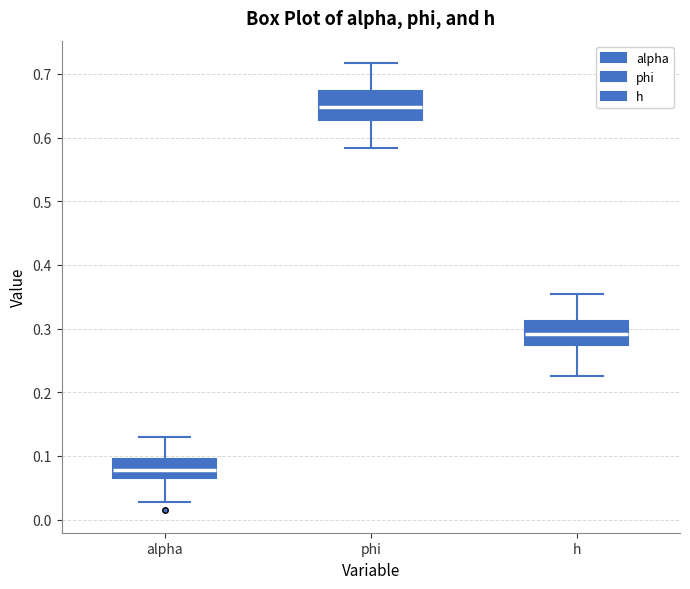

Reading left to right, transcribe this box plot: for each box, give where its median line is, the range the box spans, and where its two whiskers end, as read against the y-axis. The values are not printed on the chart, so give them approximately, as read against the axis.

alpha: median 0.08, box 0.07 to 0.09, whiskers 0.03 to 0.13
phi: median 0.65, box 0.63 to 0.67, whiskers 0.58 to 0.72
h: median 0.29, box 0.27 to 0.31, whiskers 0.23 to 0.35